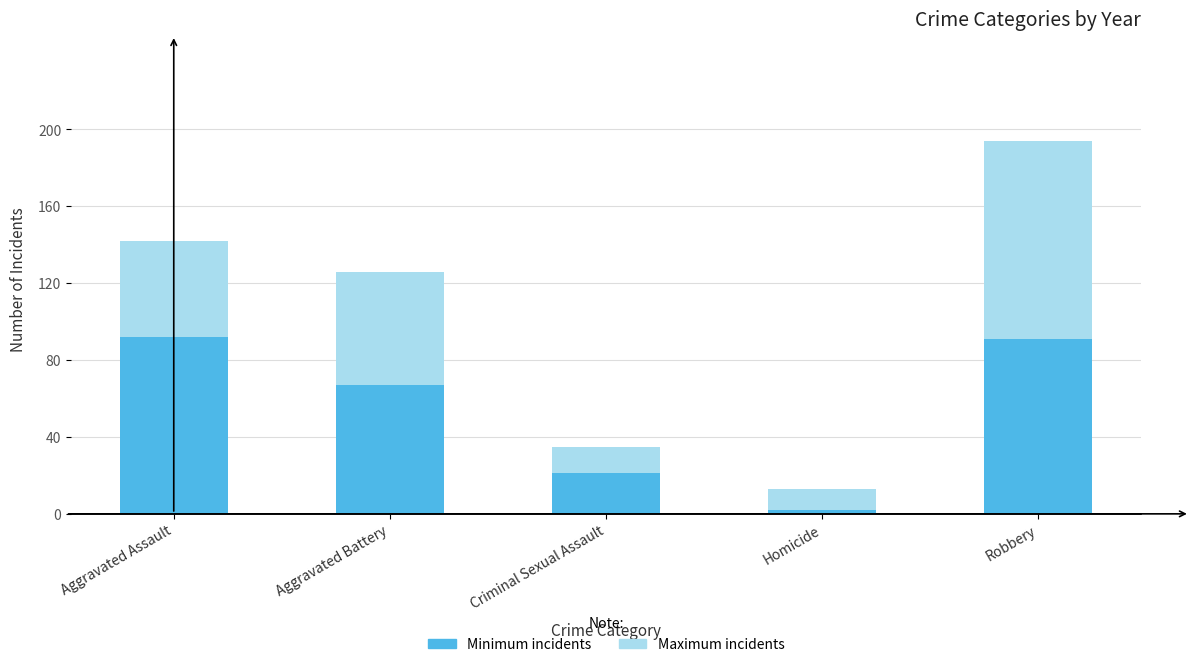

At which label is Minimum incidents closest to 47?

Aggravated Battery